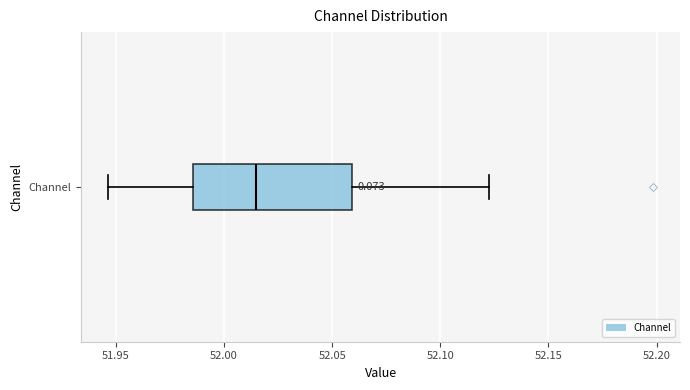

Read this box plot against the x-axis: the position of the median line, the range covered by the box, and the ends of both whiskers. The values are not printed on the chart, so give them approximately, as read against the axis.

median 52.015, box 51.985 to 52.060, whiskers 51.945 to 52.120